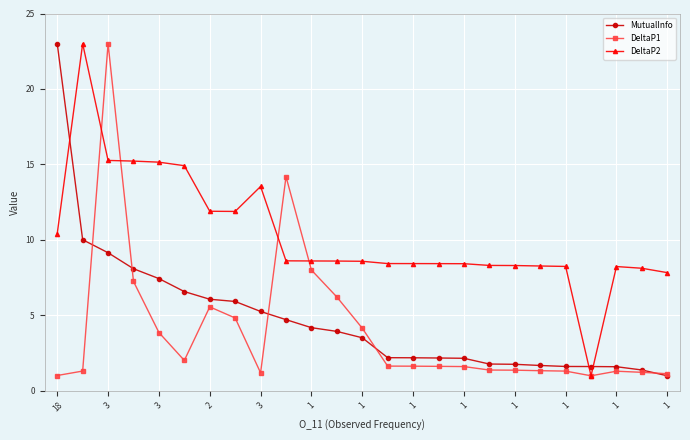

Which series has the largest total across all categories?

DeltaP2